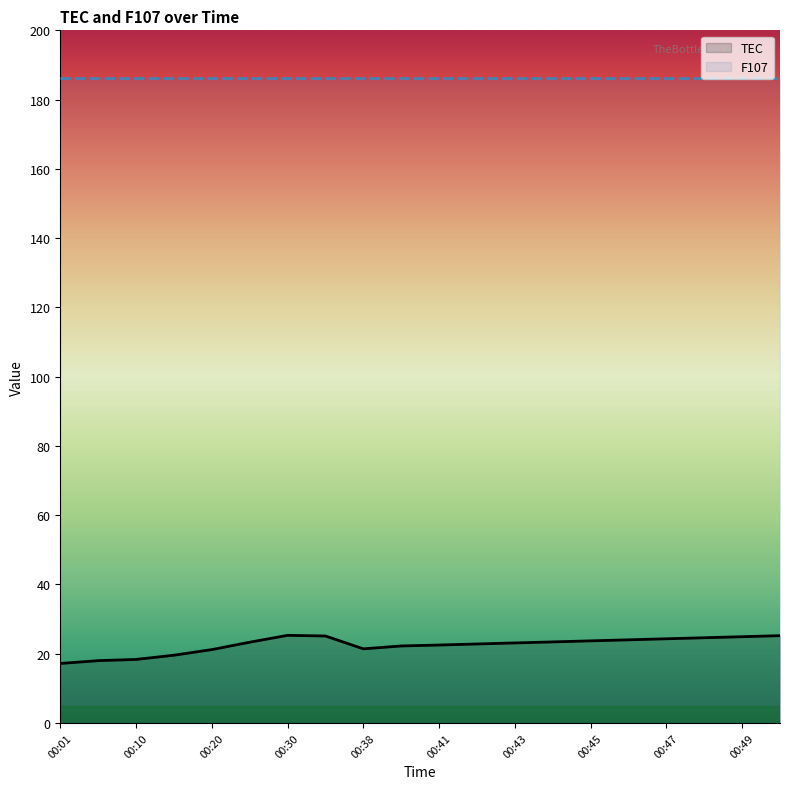

Rank the categories by value from highest to lowest.

00:30, 00:50, 00:35, 00:49, 00:48, 00:47, 00:46, 00:45, 00:44, 00:25, 00:43, 00:42, 00:41, 00:40, 00:38, 00:20, 00:15, 00:10, 00:05, 00:01